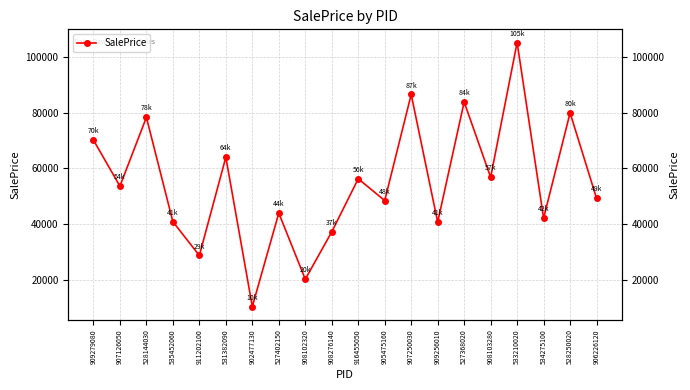

How many interior local valleys (lower than both neighbors) does the data have?

8